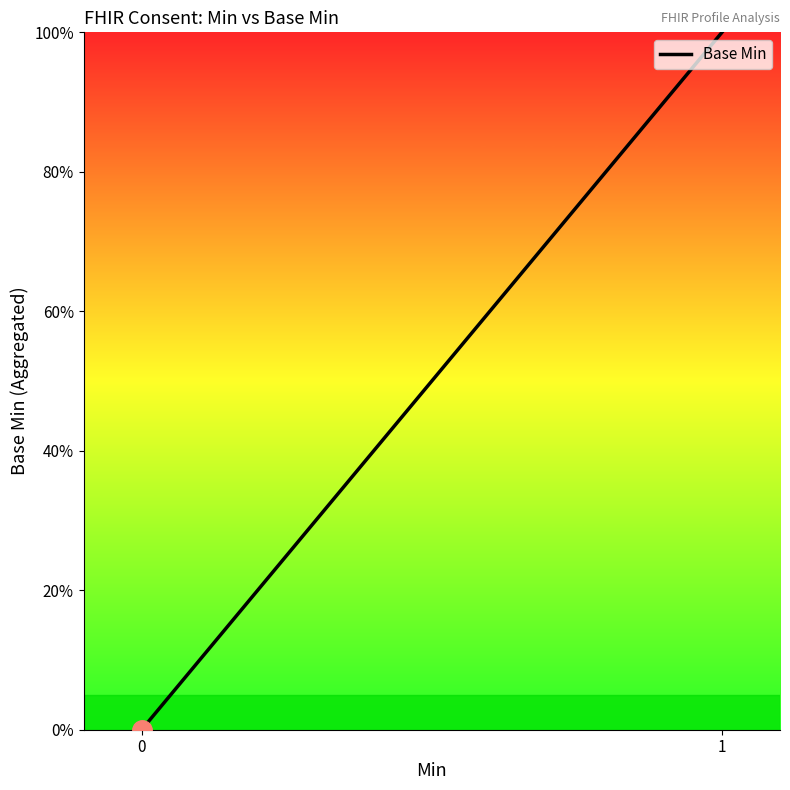

What is the maximum value shown in the chart?

100